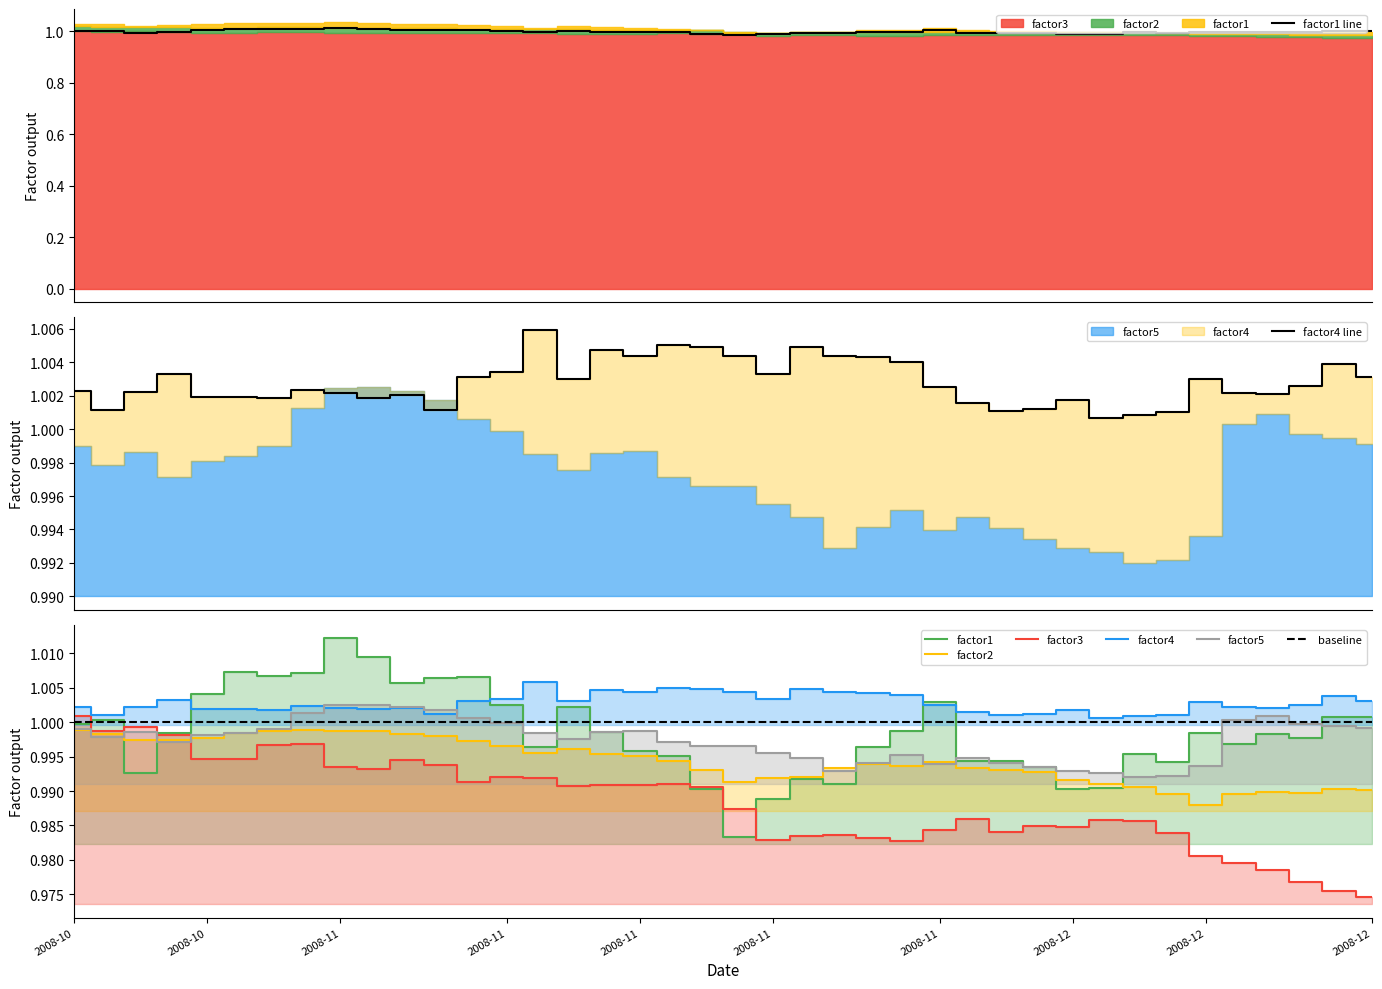

True or false: factor4 and factor1 cross at least once.

True